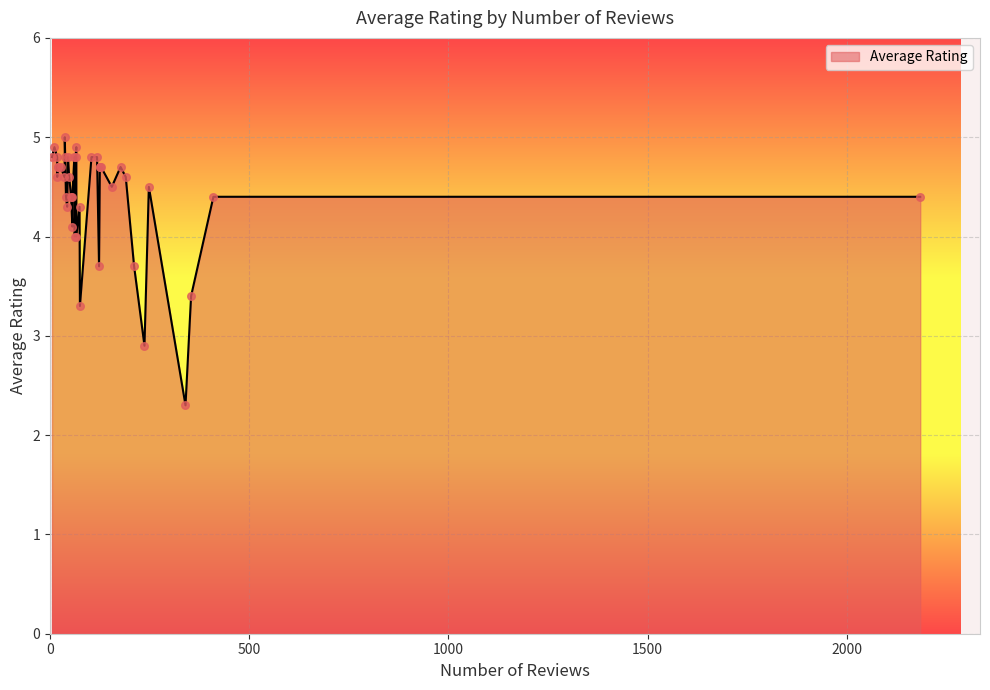

Between 126 and 19, which is larger?

126